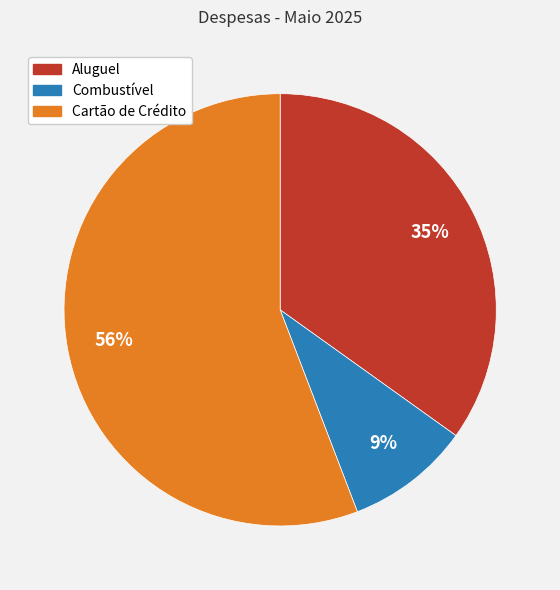

To the nearest percent, what is the average slice percentage?

33%